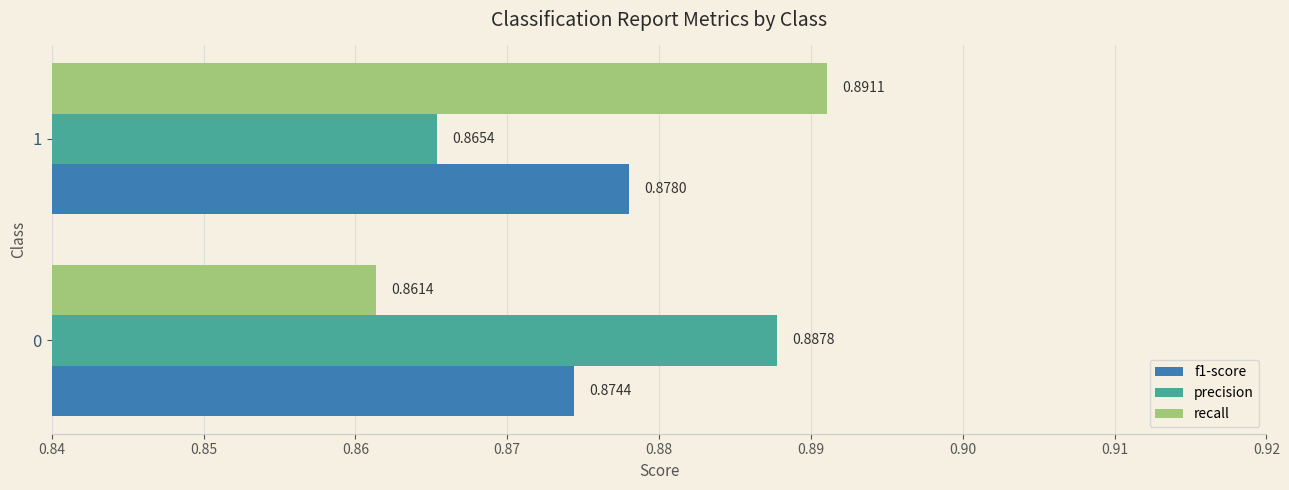

At which label does precision reach its minimum?

1